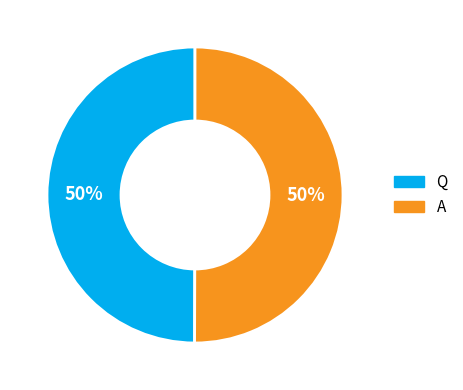

How many segments does this pie chart have?

2